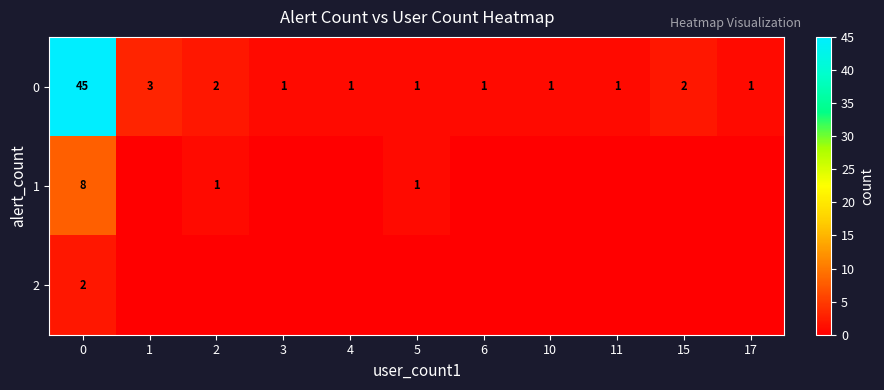

Is it true that 0 equals 0 at 4?

False